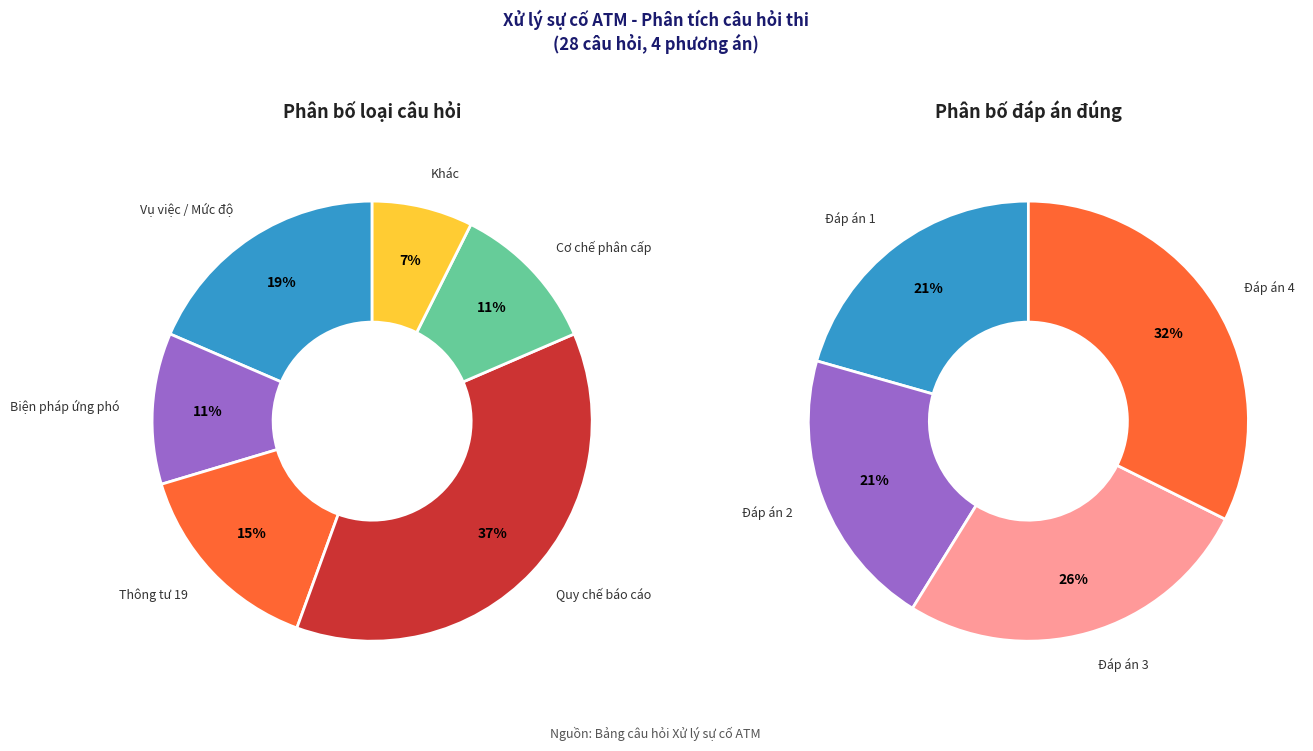

What is the change in value from 9 to 14?

-3